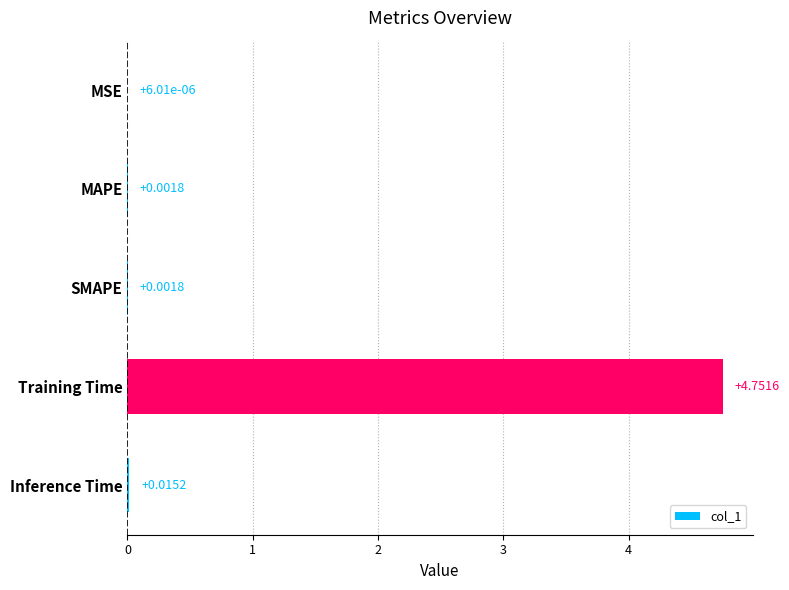

At which label is the value closest to 2?

Inference Time